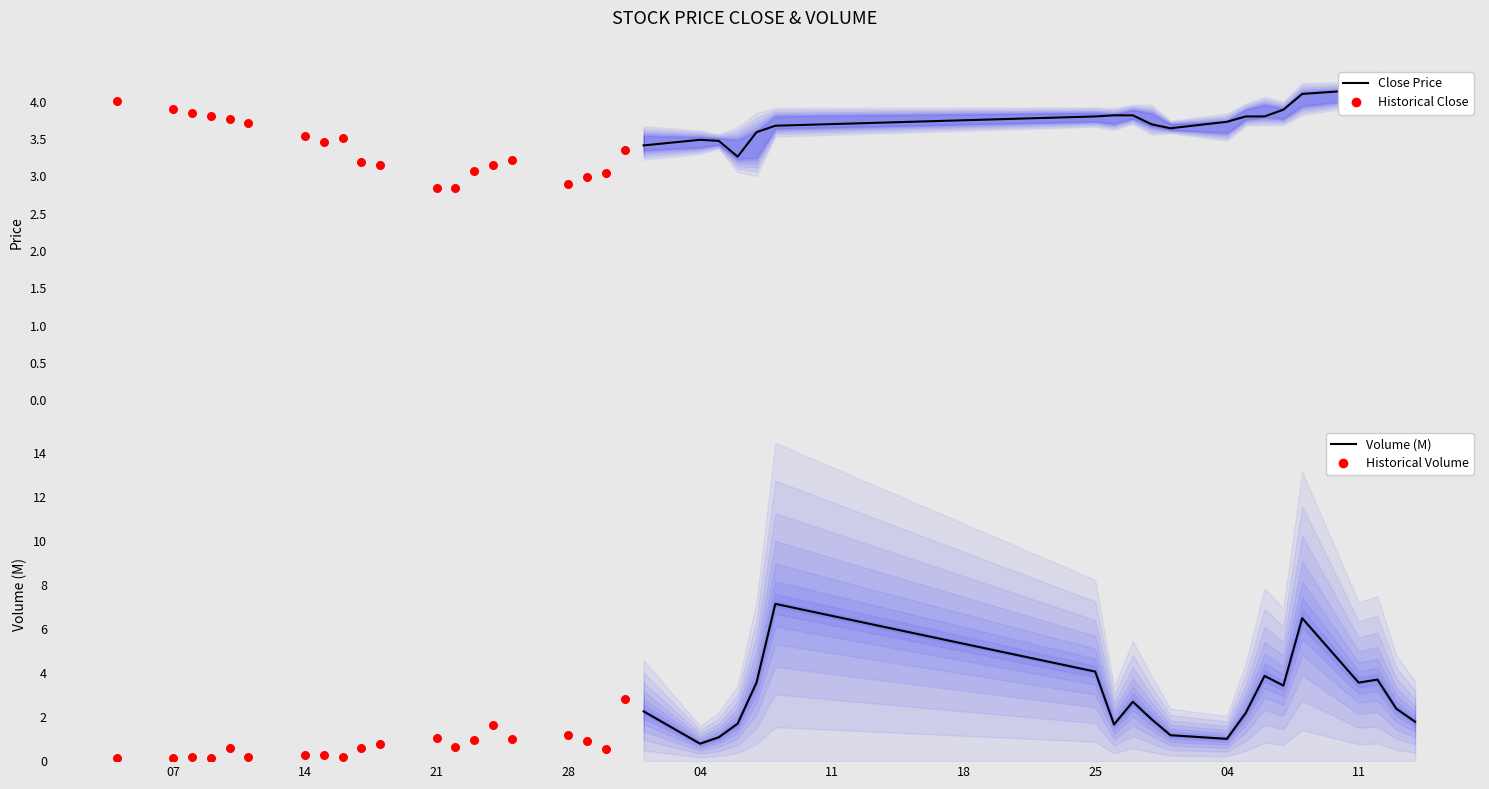

Is the value of Close Price at 10 greater than the value of Historical Close at 04?

No